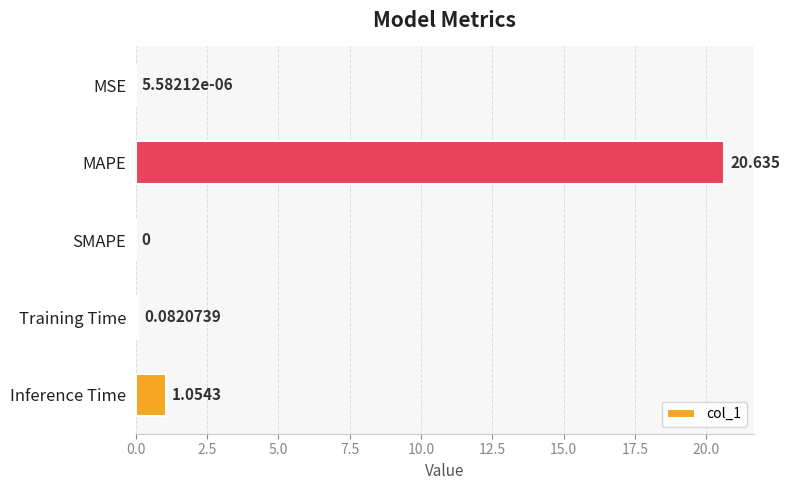

Which has a higher value, MSE or Inference Time?

Inference Time